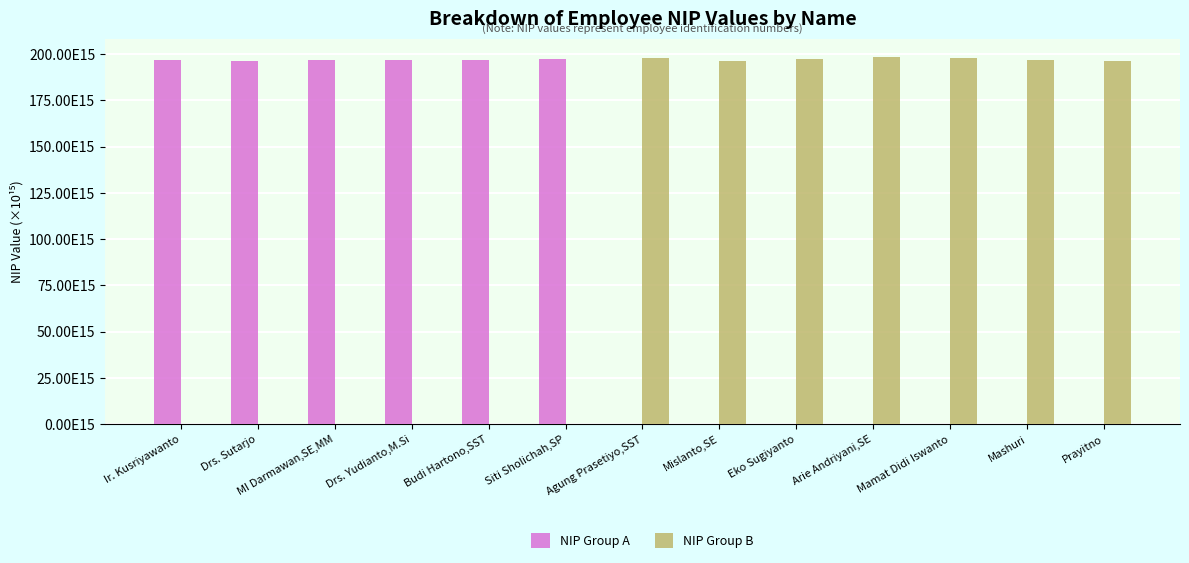

The NIP Group B series shows 125.1 at Agung Prasetiyo,SST. True or false?

False